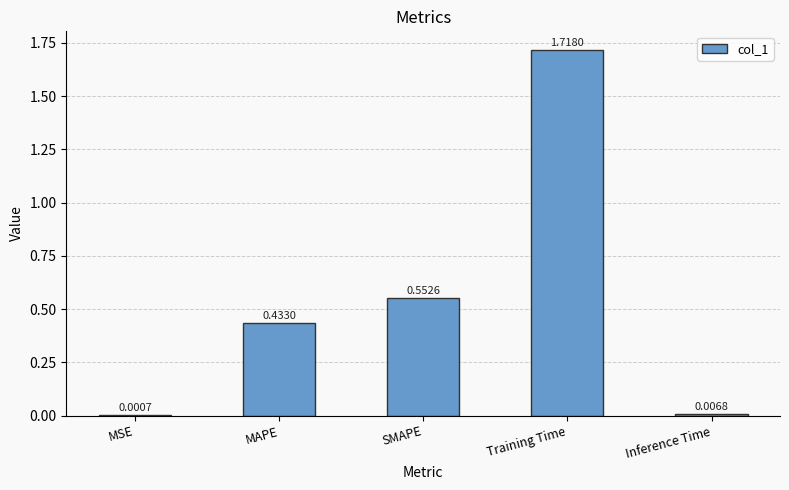

The value at MAPE is 0.1. True or false?

False